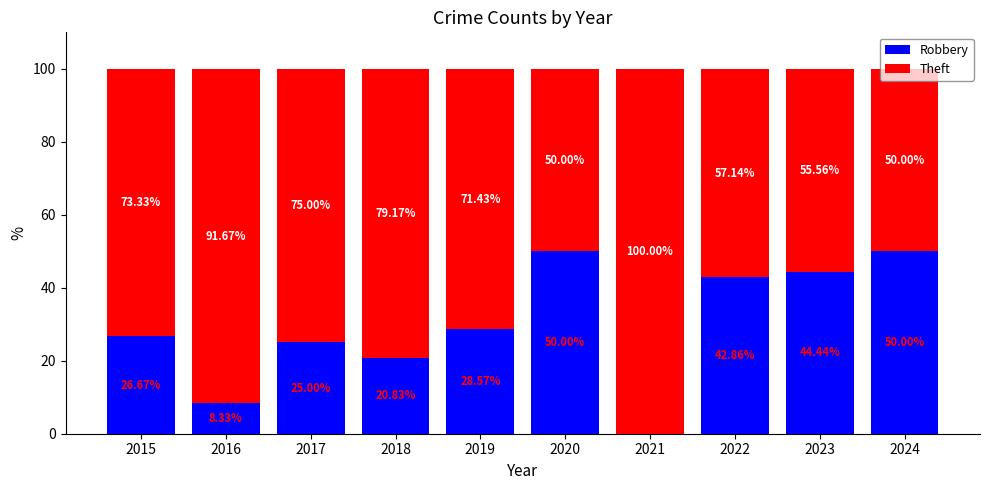

What is the sum of the Robbery values at 2020 and 2022?

92.9